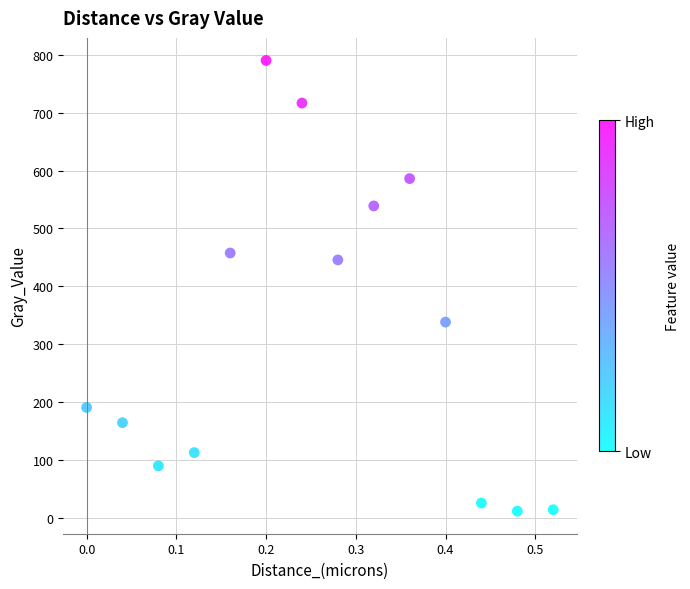

What Y value in the scatter plot is closest to 400?

445.5